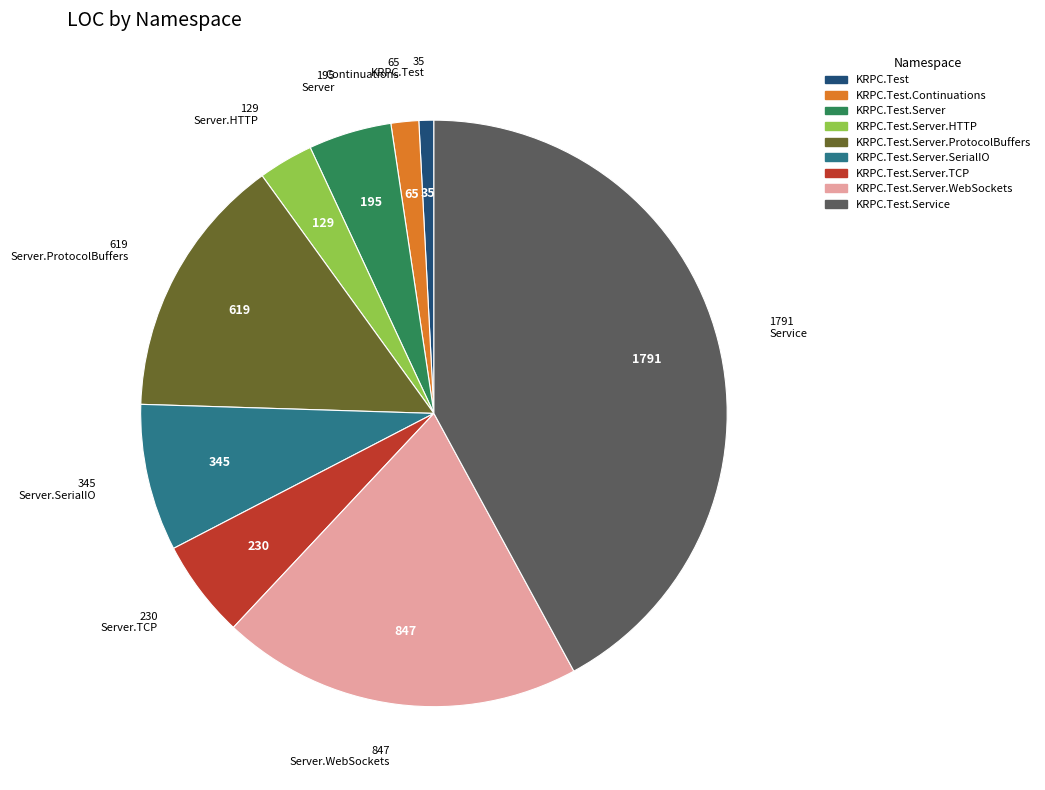

Is there a majority slice in this chart?

No